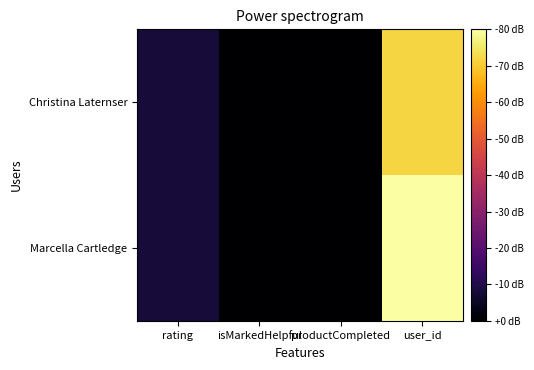

Which series has the largest total across all categories?

Marcella Cartledge